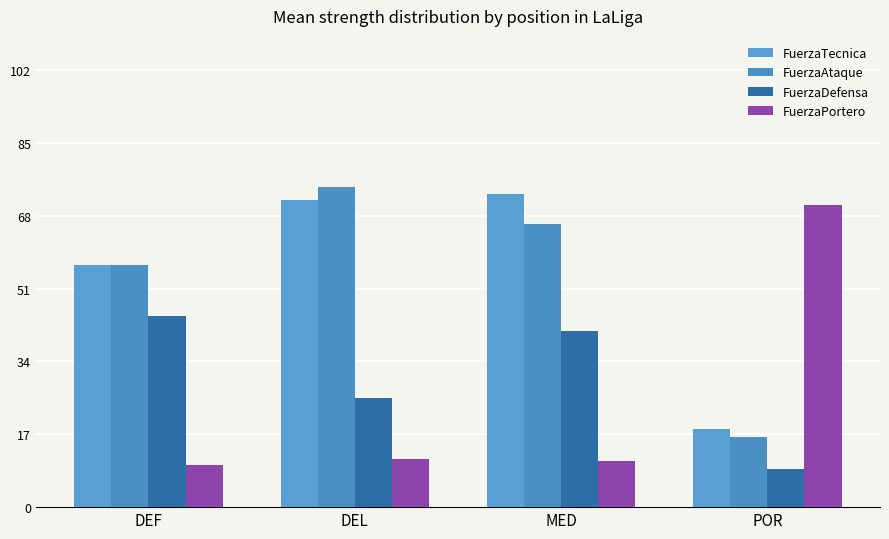

At which label does FuerzaPortero reach its peak?

POR